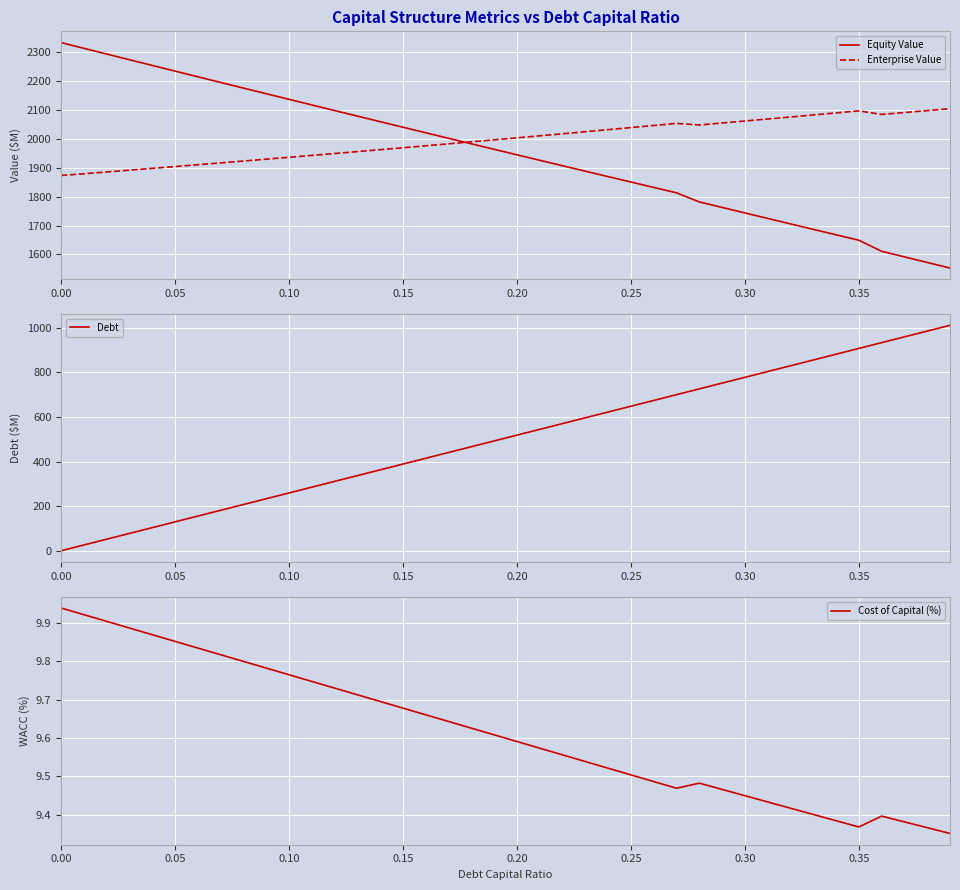

Which series has the largest total across all categories?

Enterprise Value